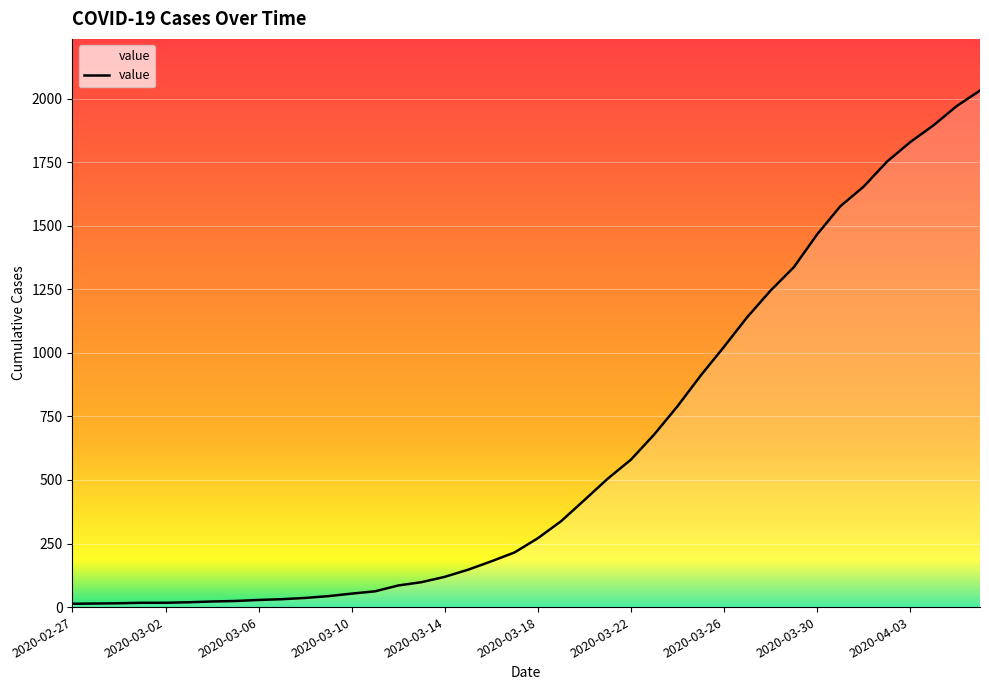

What is the maximum value shown in the chart?

2032